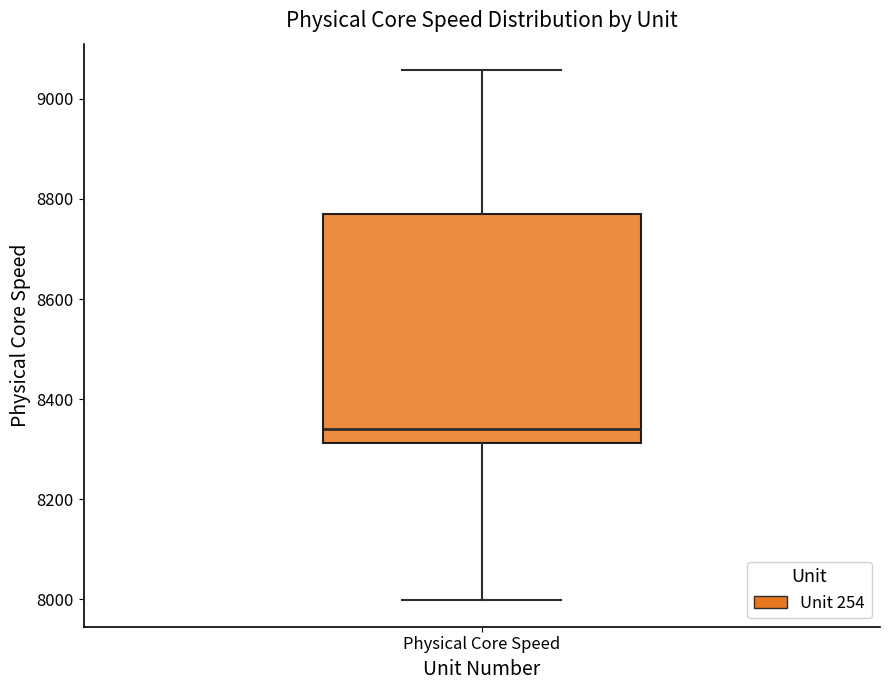

Transcribe this box plot: give where the median line is, the range the box spans, and where the two whiskers end, as read against the y-axis. The values are not printed on the chart, so give them approximately, as read against the axis.

median 8340, box 8320 to 8760, whiskers 8000 to 9060